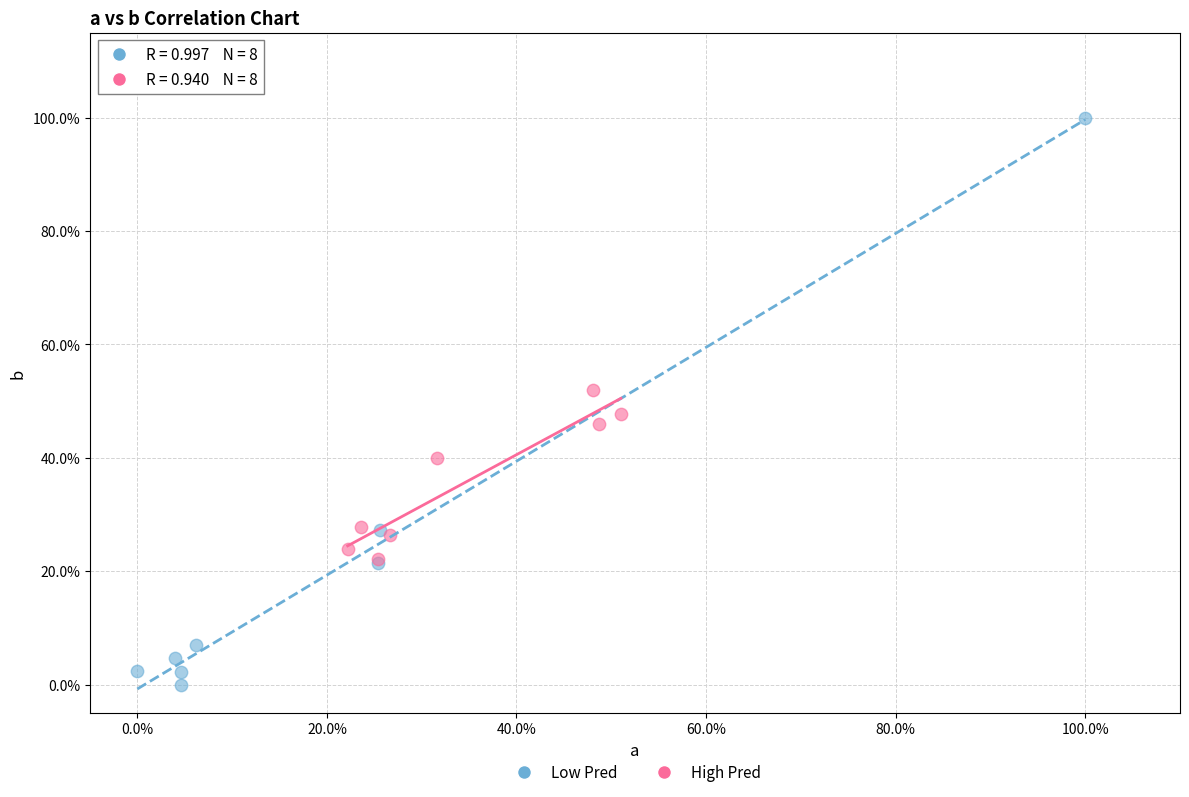

What are all the series names shown in the legend?

Low Pred, High Pred